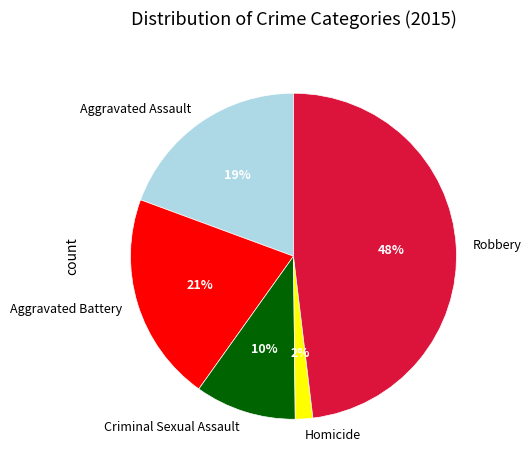

Which slice is the largest?

Robbery